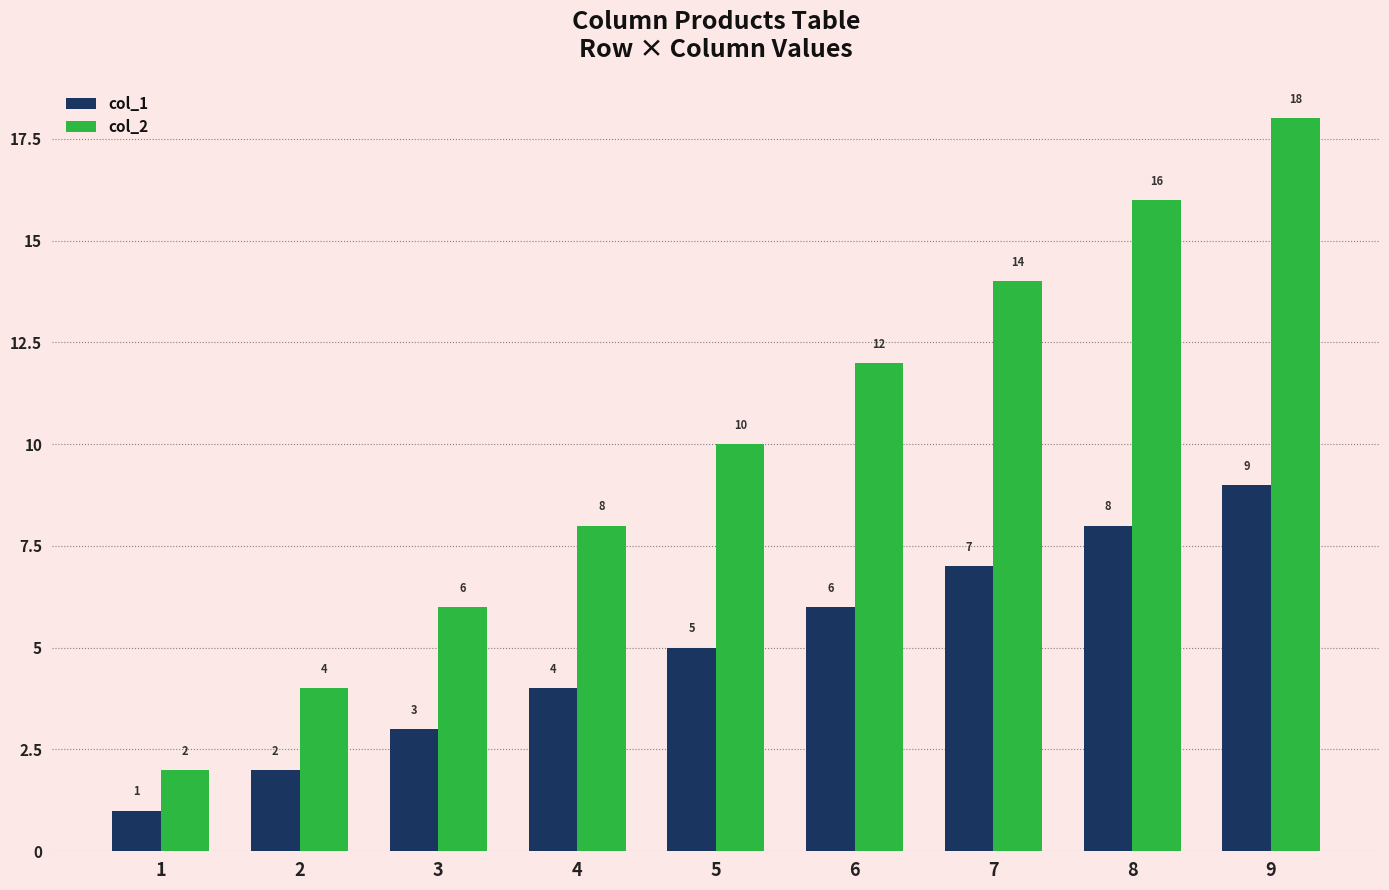

At which label does col_2 reach its peak?

9